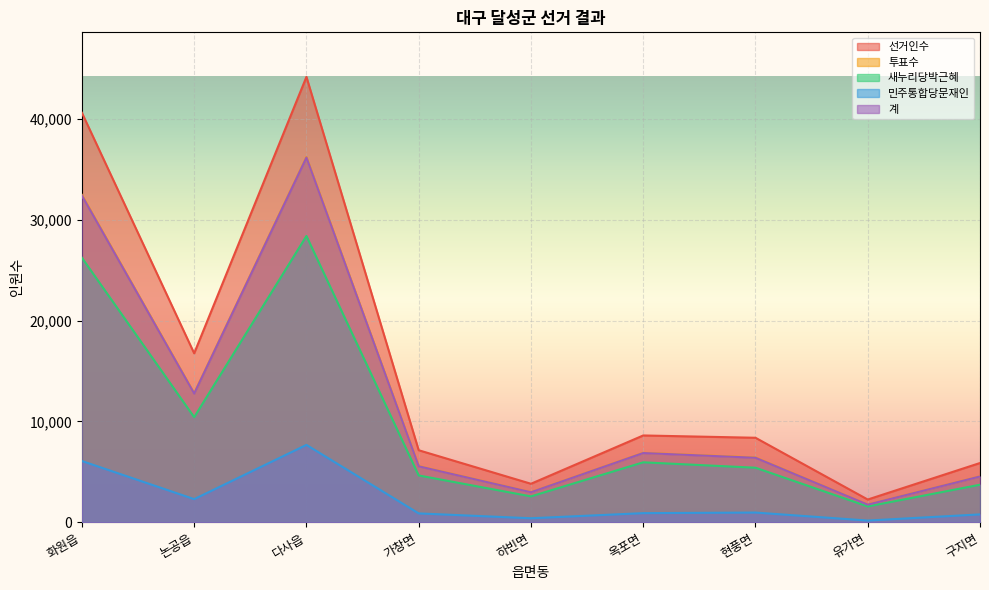

Rank the categories by 새누리당박근혜 value from lowest to highest.

유가면, 하빈면, 구지면, 가창면, 현풍면, 옥포면, 논공읍, 화원읍, 다사읍